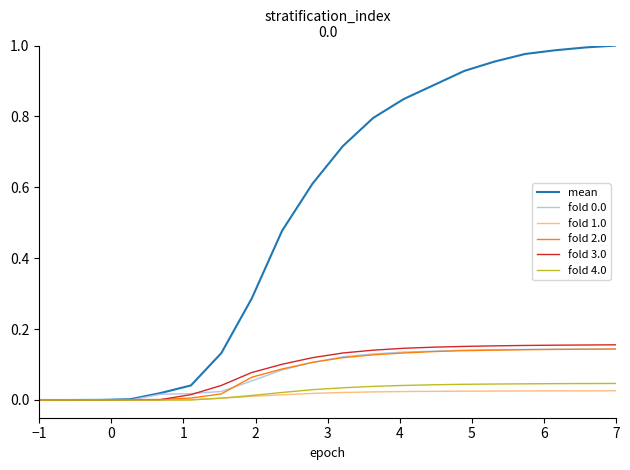

Which series has the largest total across all categories?

mean